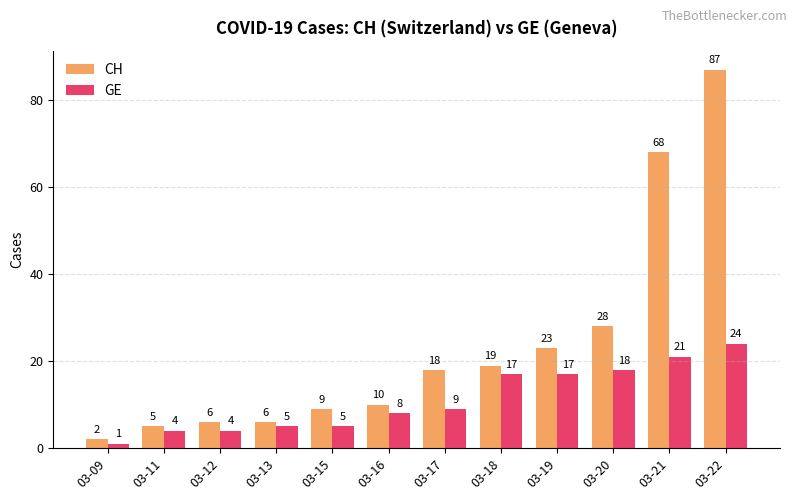

What is the difference between the second highest and second lowest values in the CH series?

63